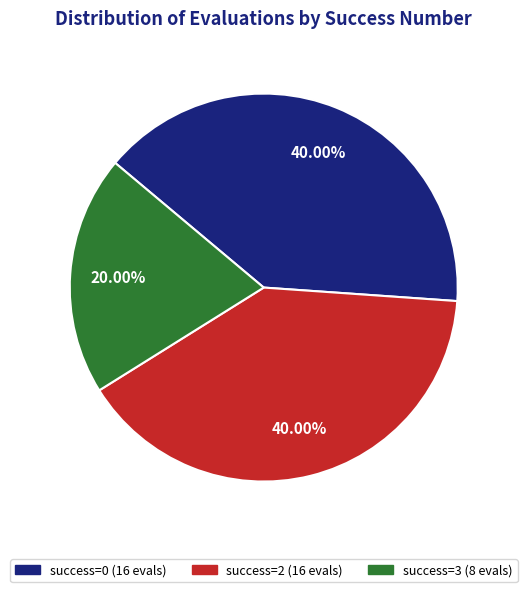

Is there a majority slice in this chart?

No